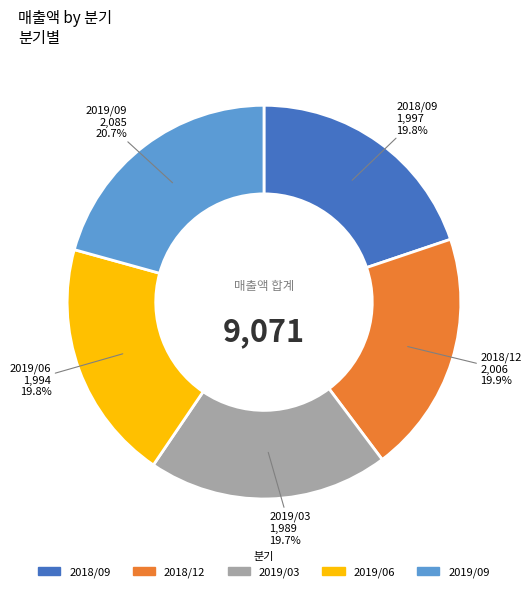

Which has a higher value, 2019/09 or 2019/06?

2019/09